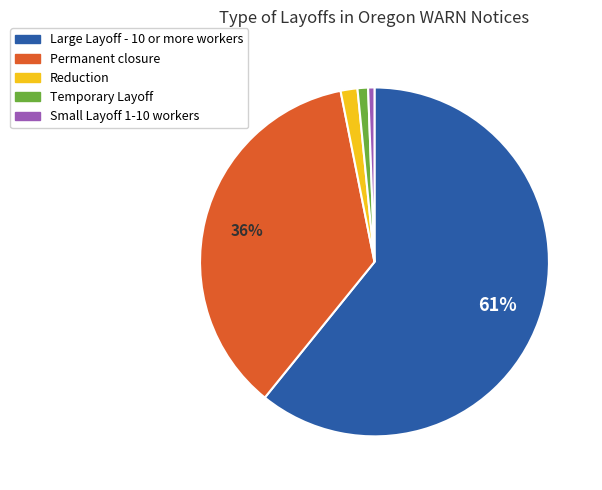

Which category has the biggest portion of the pie?

Large Layoff - 10 or more workers